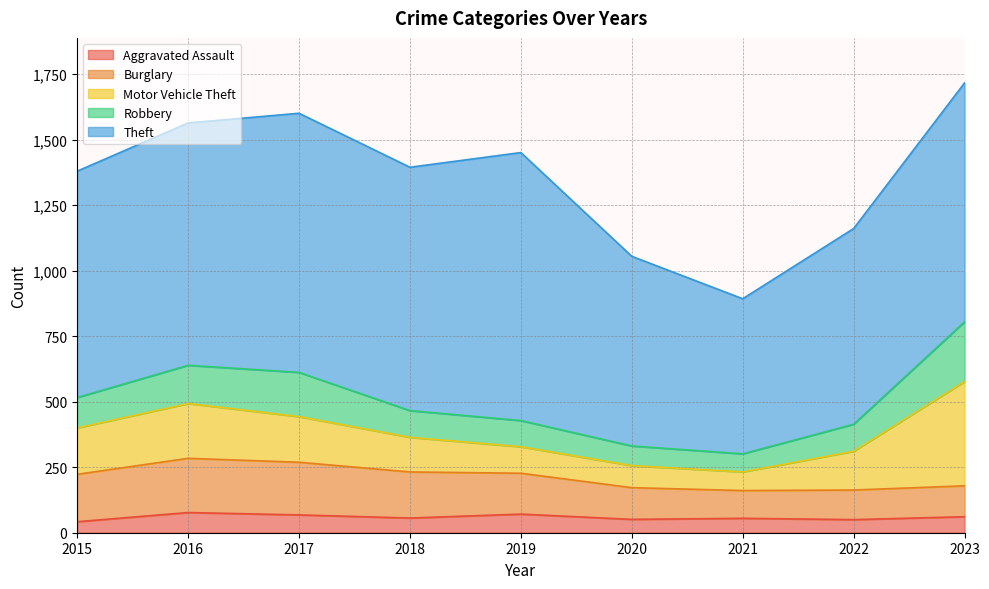

Between 2017 and 2019, which series saw the biggest shift?

Motor Vehicle Theft